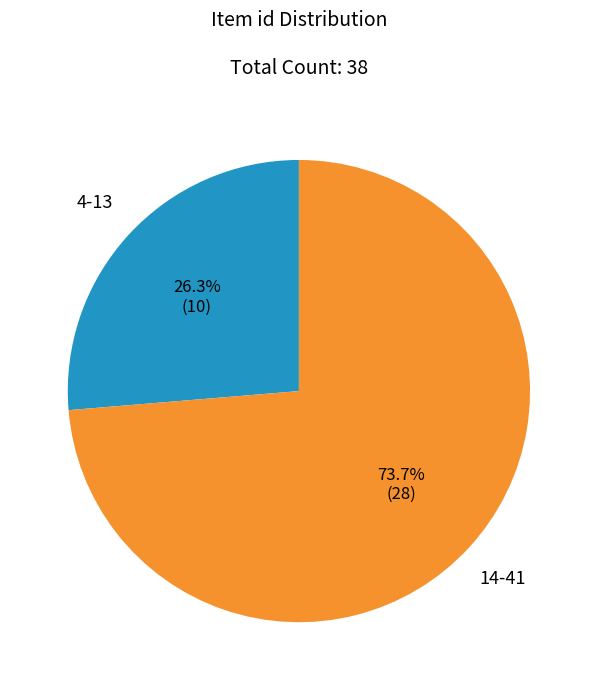

Is there a majority slice in this chart?

Yes